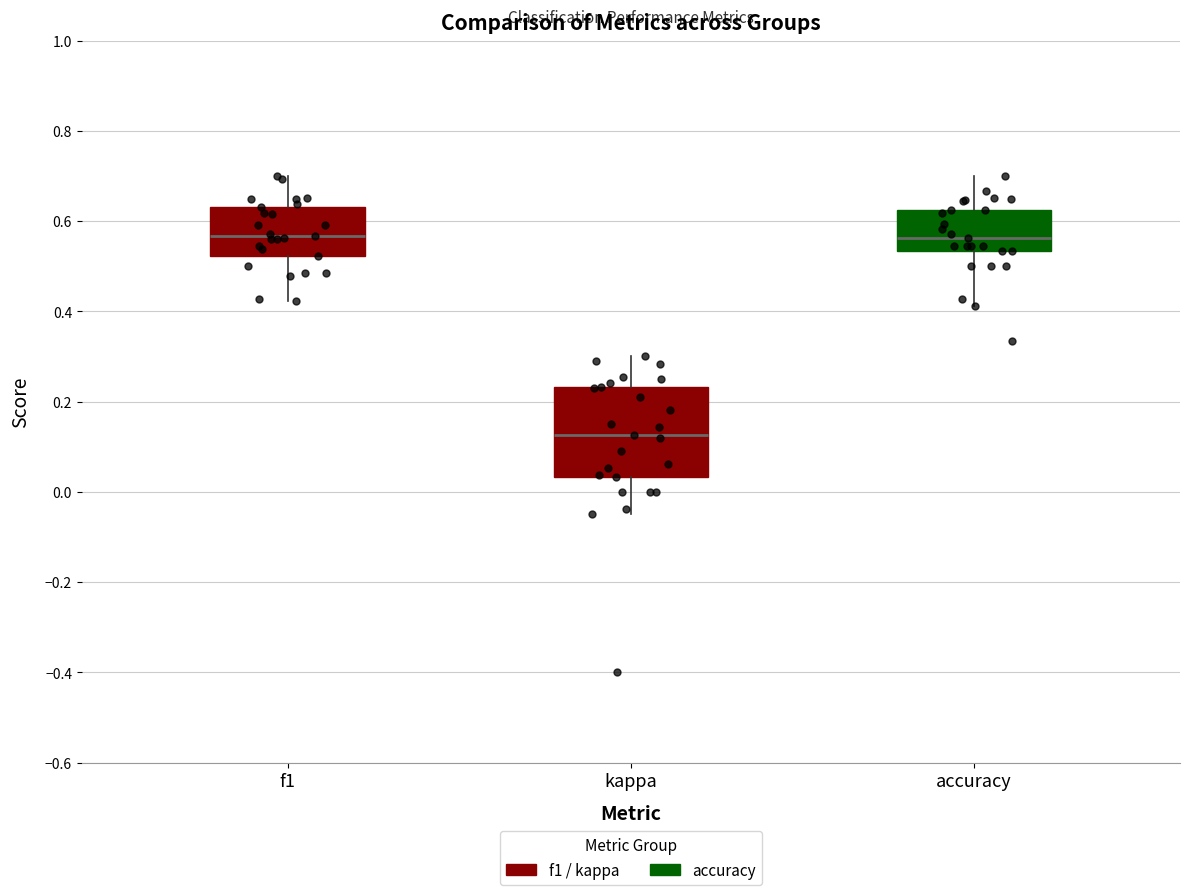

Which box has the lowest median line?

kappa